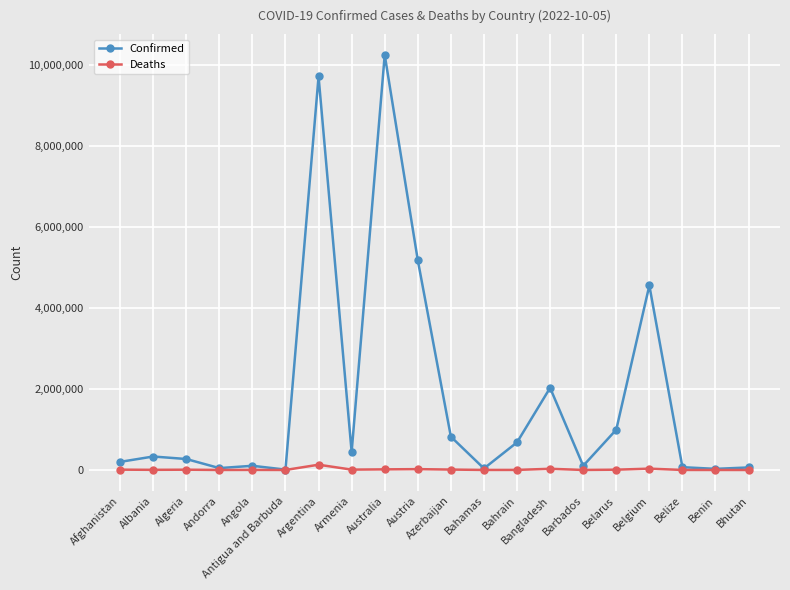

How many series are shown in this chart?

2